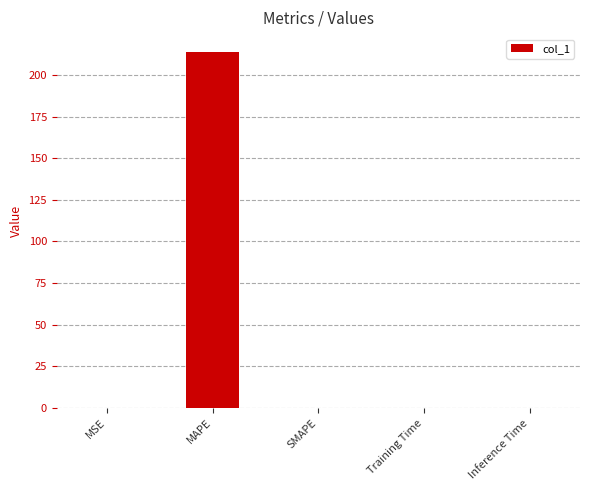

Is it true that the value at MAPE is 213.8?

True